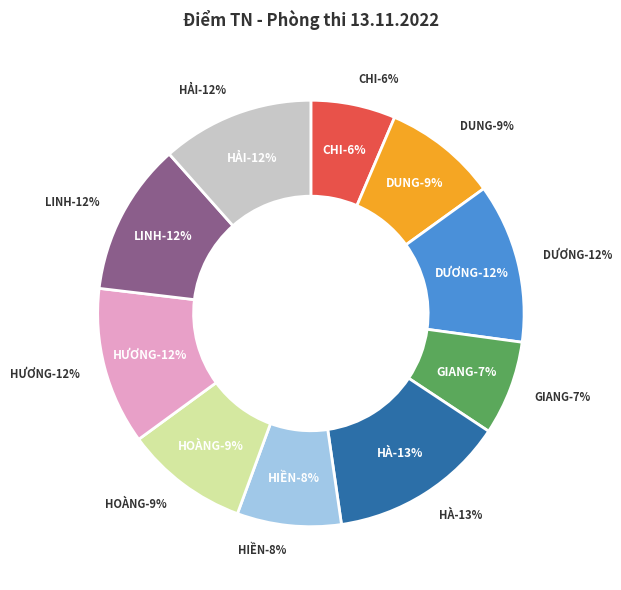

How many slices are in this pie chart?

10